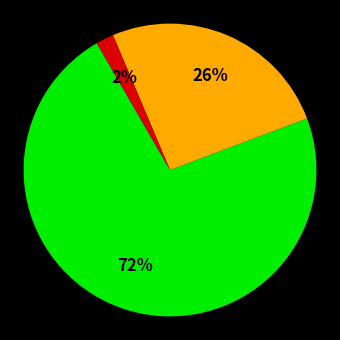

Count the number of slices in the pie.

3